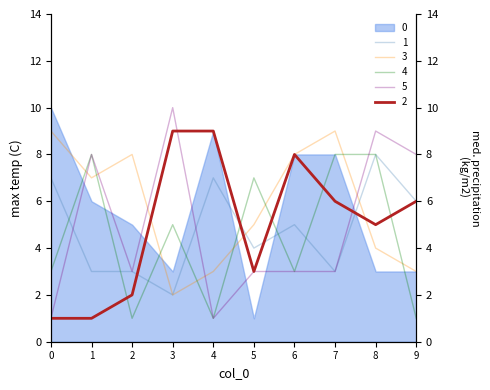

What is the average value of the 4 series?

4